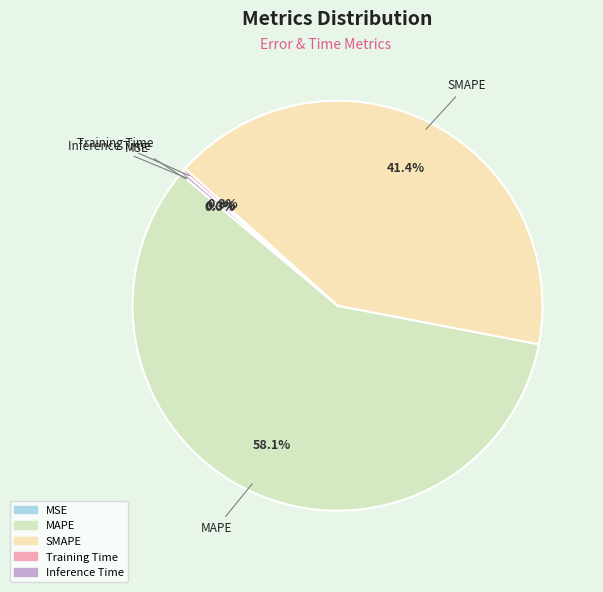

What is the majority slice?

MAPE